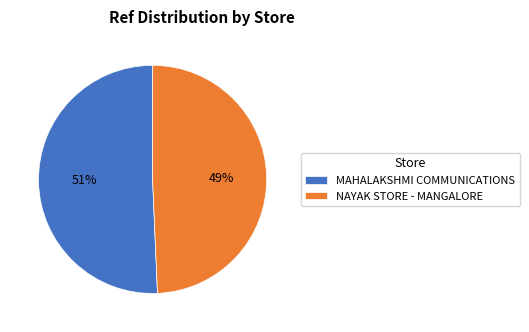

To the nearest percent, what is the average slice percentage?

50%